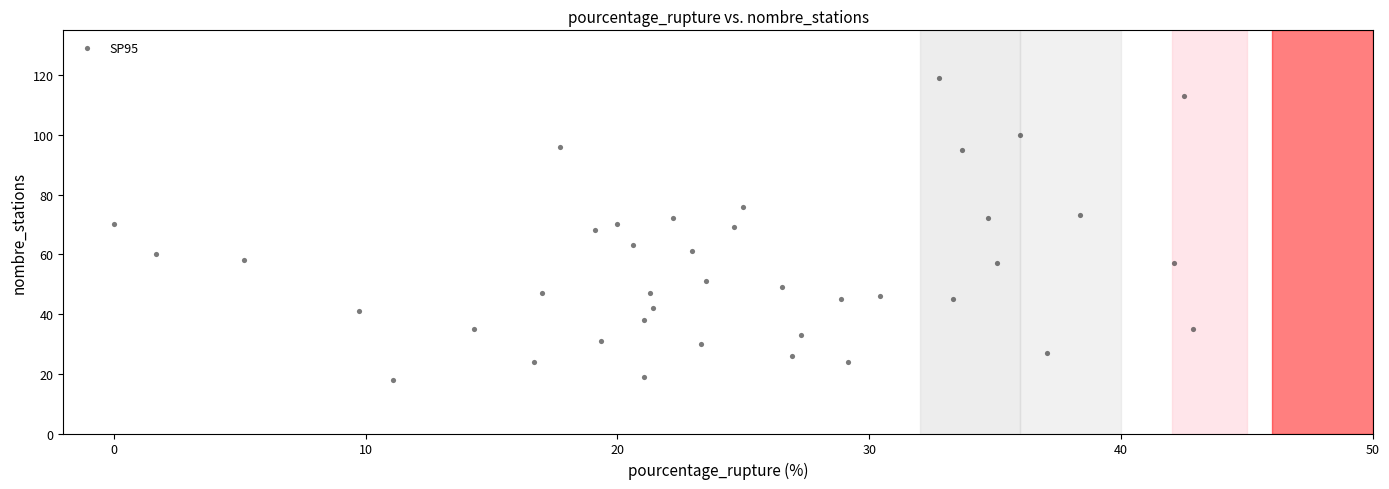

What is the range of Y values (max minus min)?

101